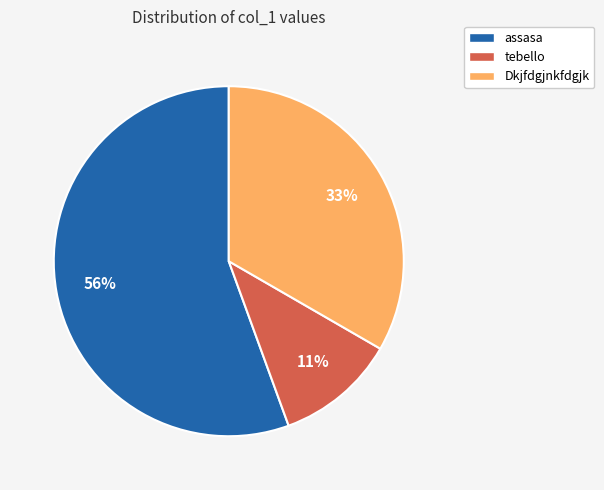

To the nearest percent, what is the average slice percentage?

33%